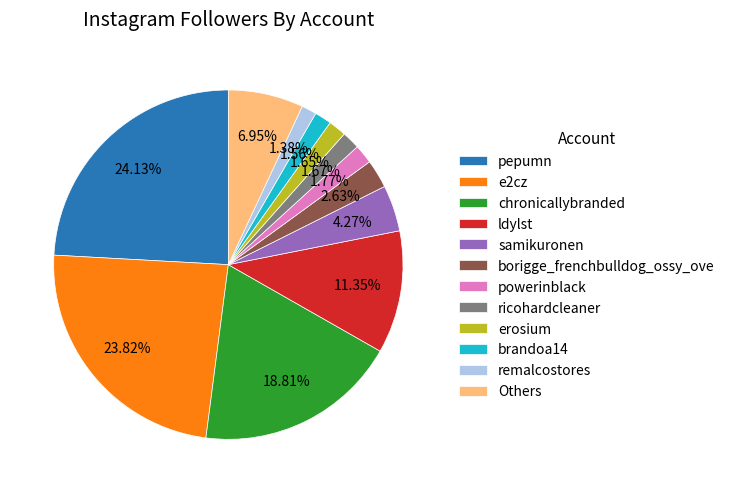

Approximately how many times larger is the value at pepumn compared to ldylst?

2.1